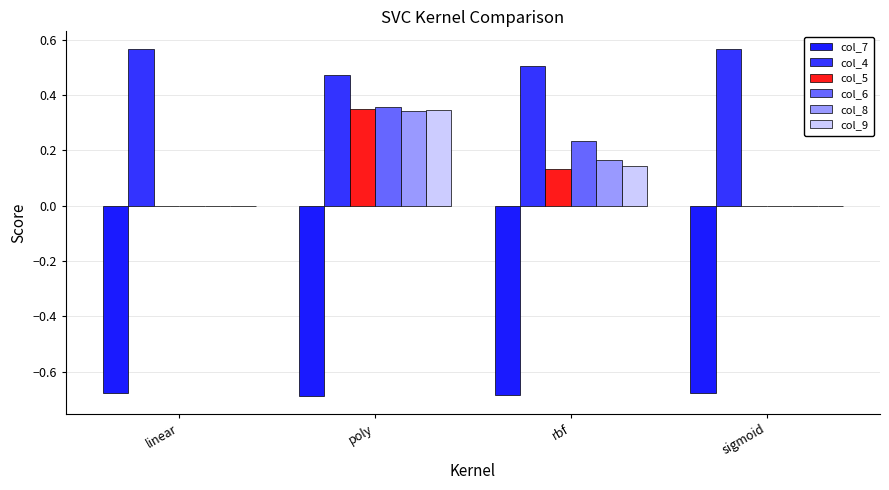

How many groups of bars are there?

4